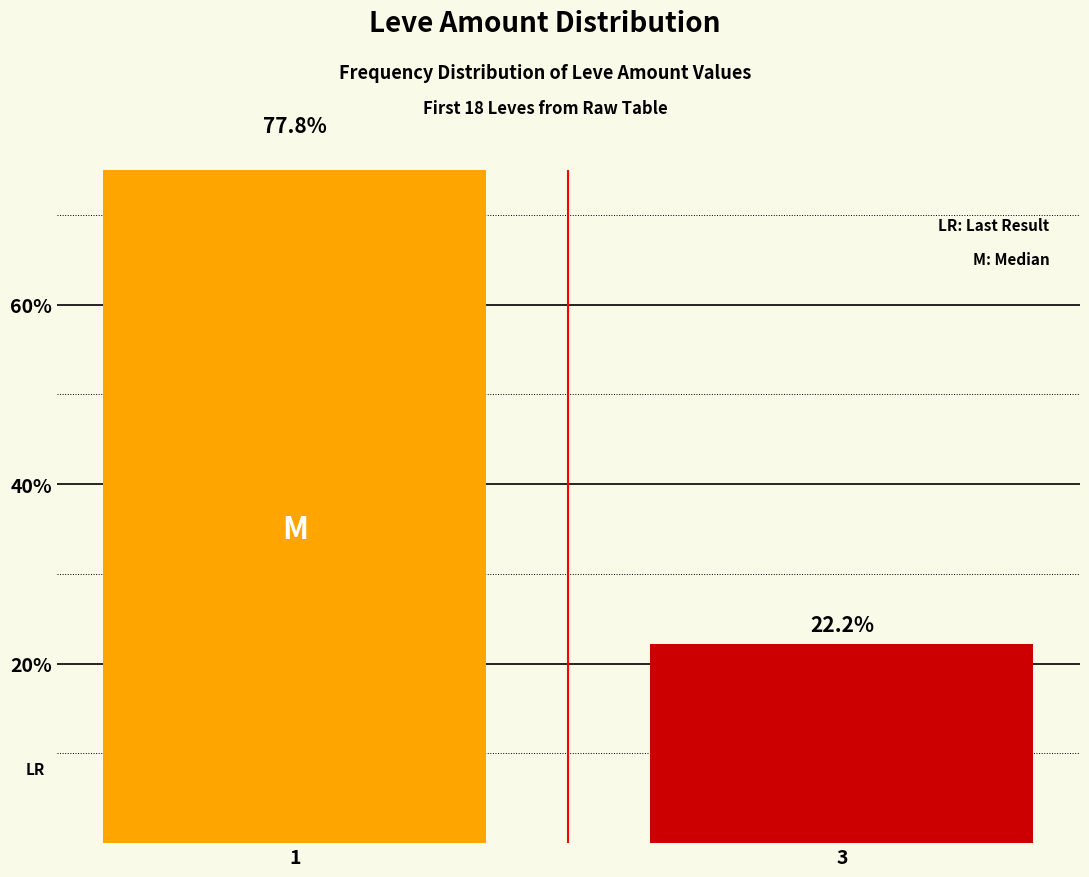

List the labels in order of value, smallest first.

3, 1